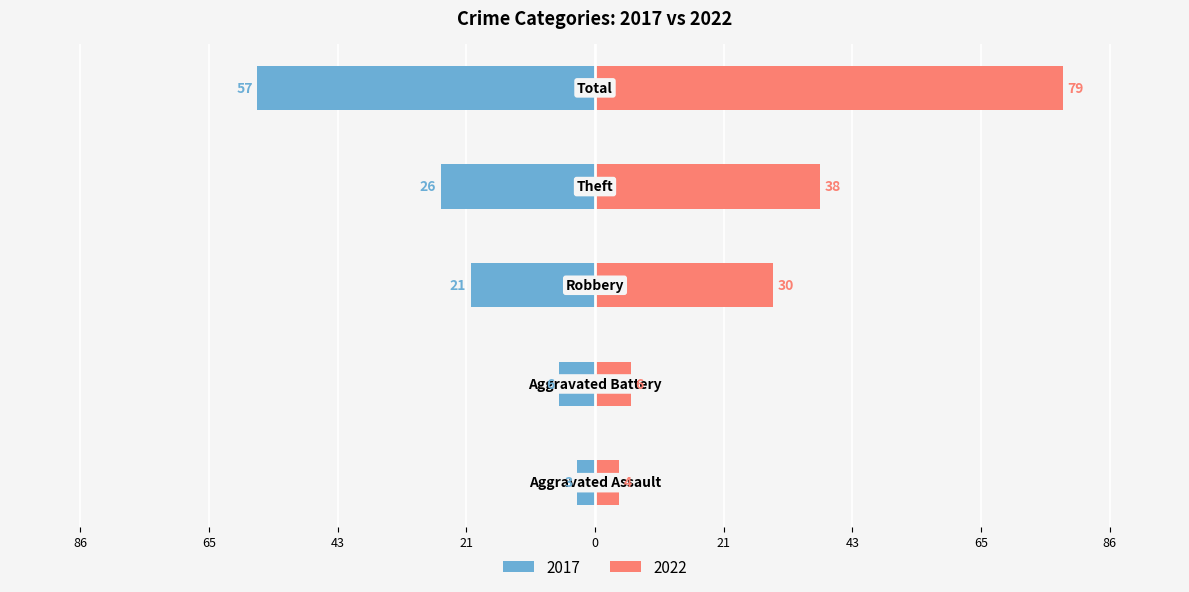

Read the 2017 value at Theft, to the nearest 5.

-25